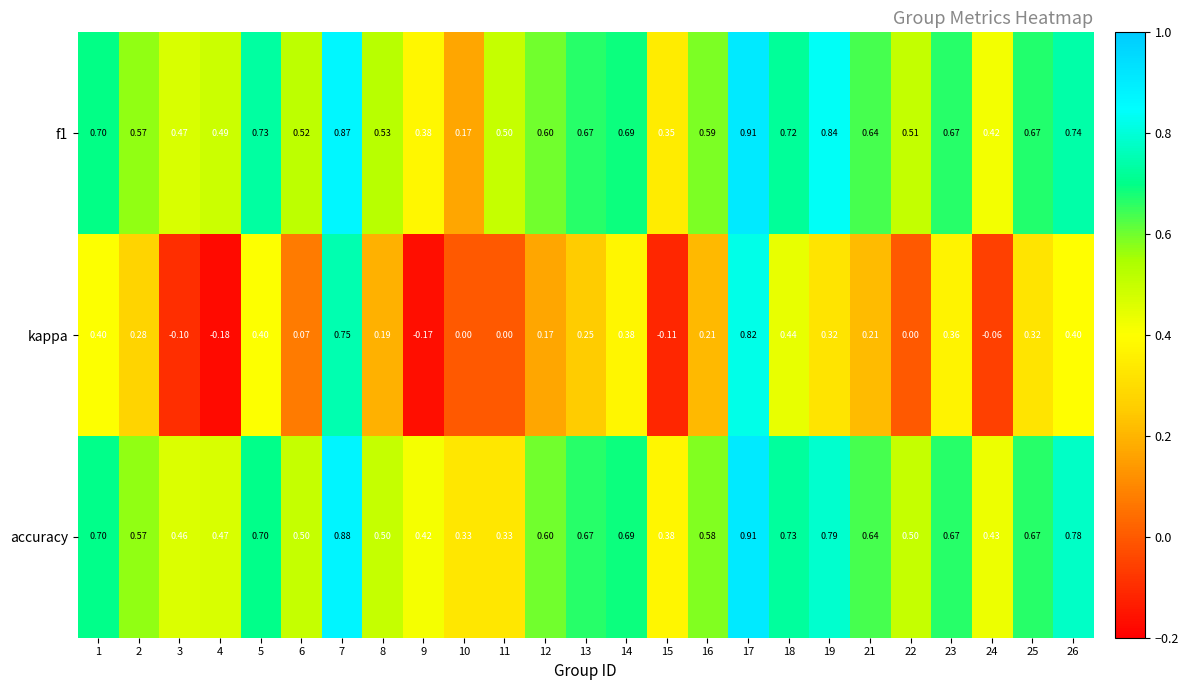

Is the value of accuracy at 13 greater than the value of f1 at 6?

Yes